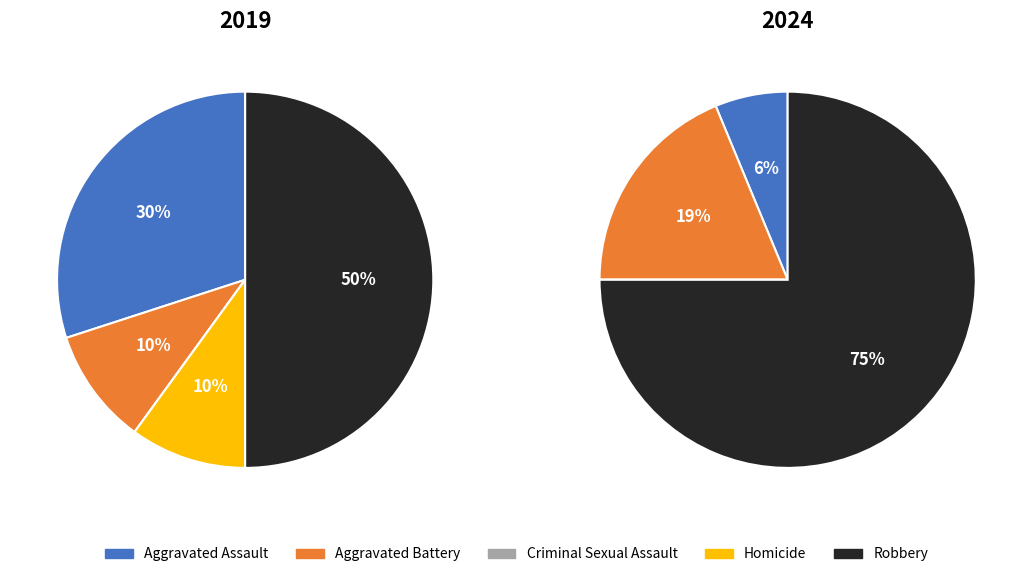

Which series has the largest range (max minus min)?

values_2024